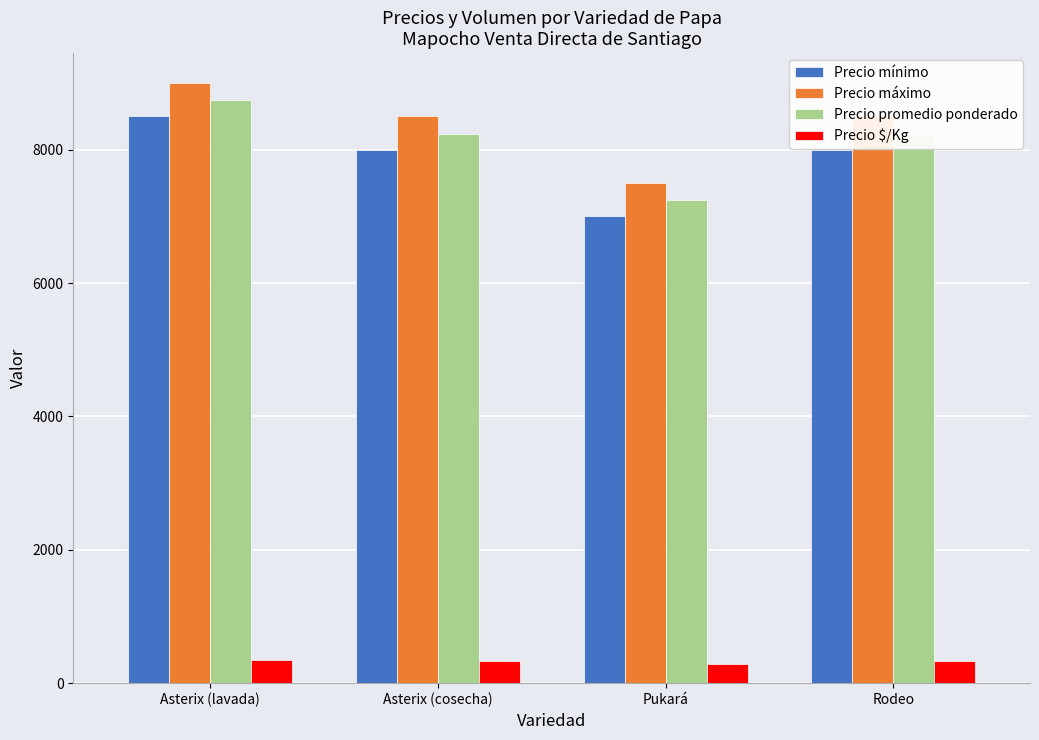

What is the sum of all Precio $/Kg values?

1300